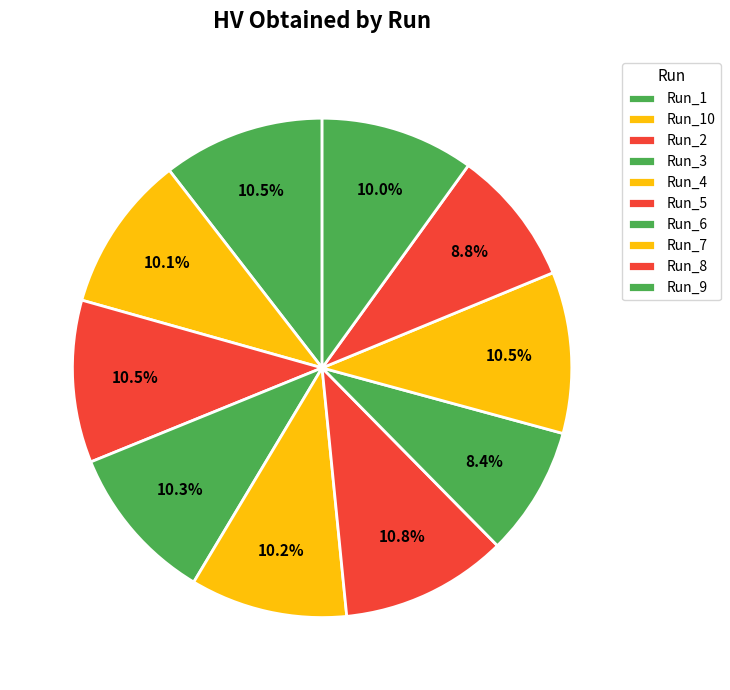

What is the total percentage of Run_5 and Run_8?

19.6%